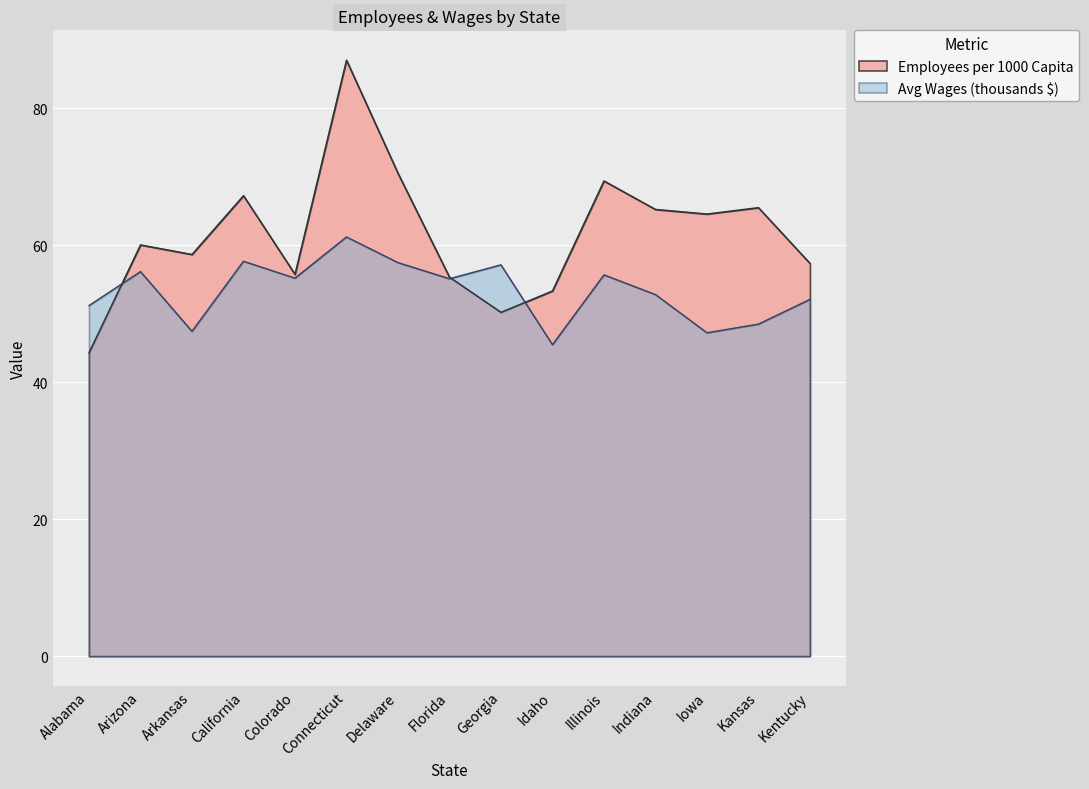

Which series has the largest total across all categories?

Employees per 1000 Capita